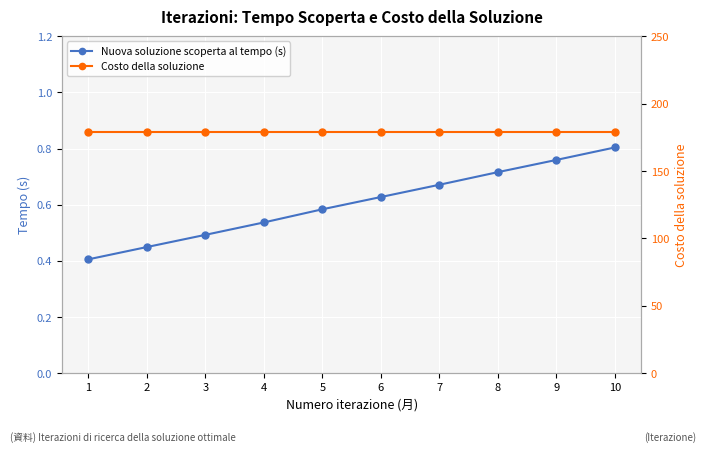

What is the highest value of the Nuova soluzione scoperta al tempo (s) series?

0.8